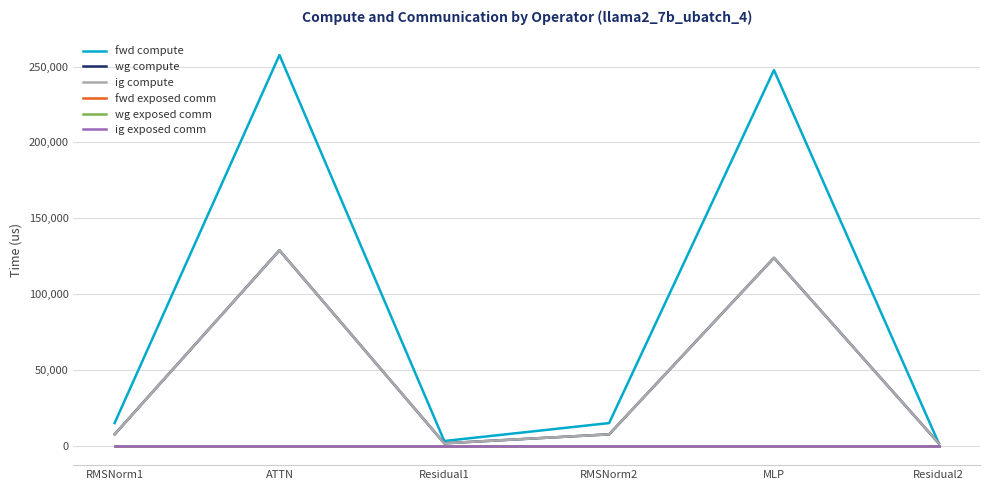

True or false: ig exposed comm and wg compute intersect in this chart.

False